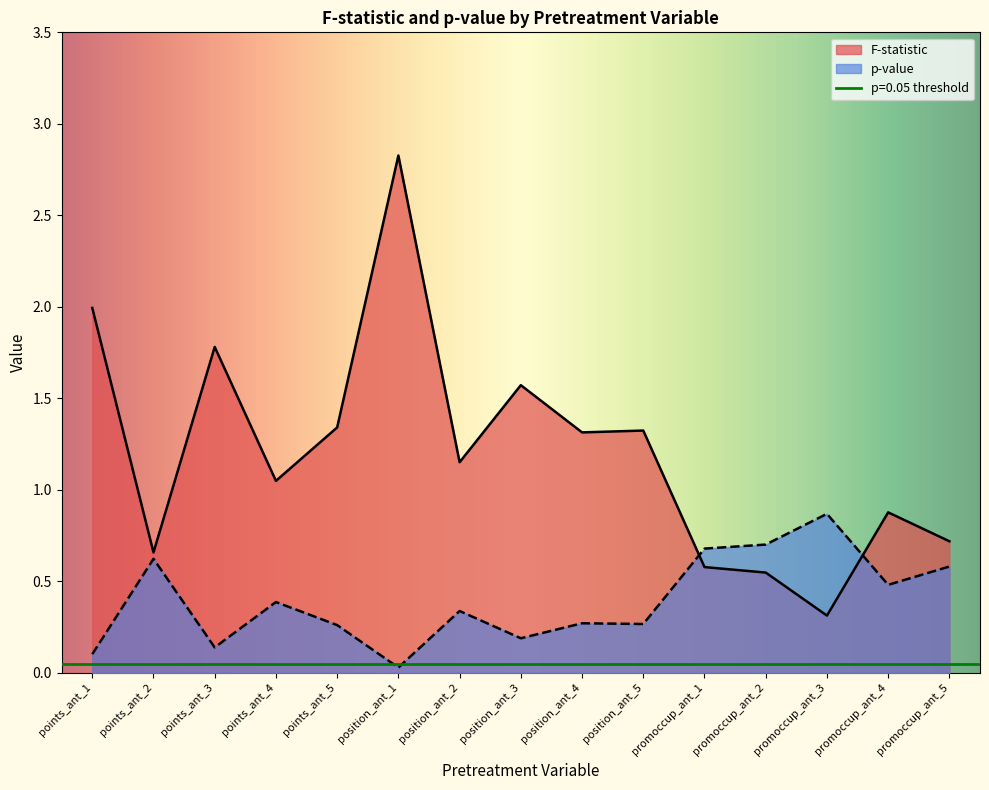

What is the label of the 6th point from the left?

position_ant_1